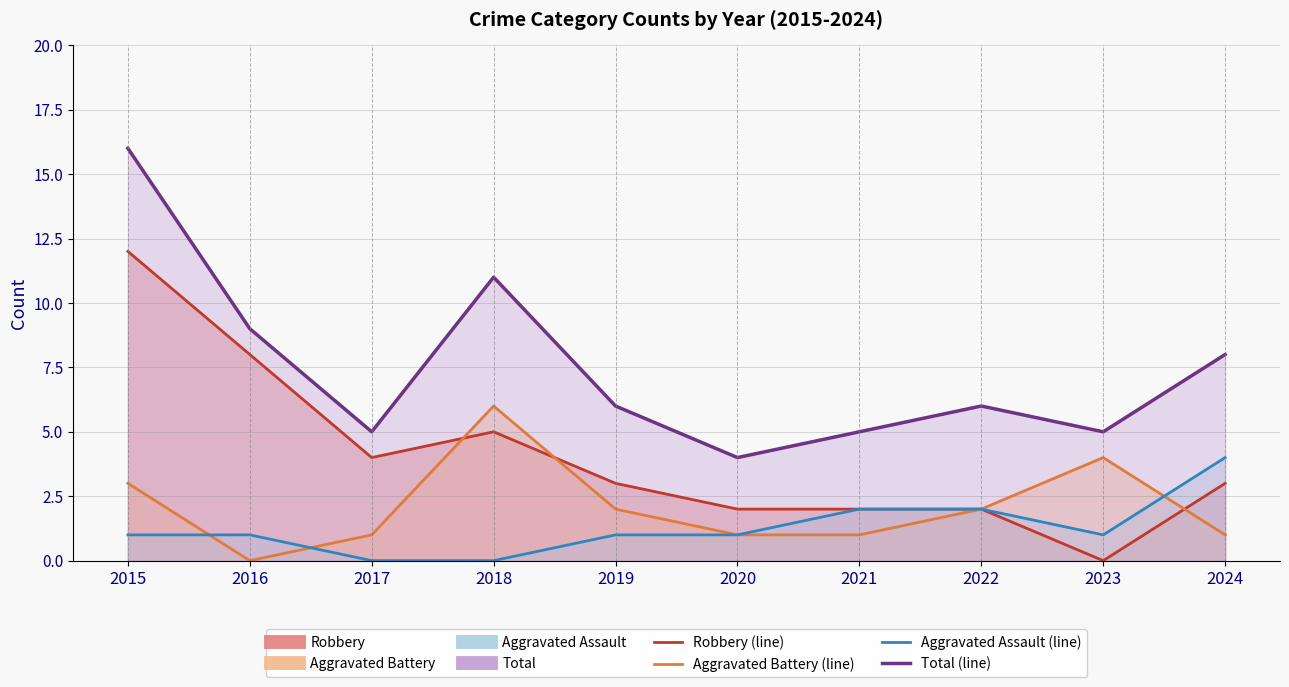

At which label does Robbery reach its minimum?

2023